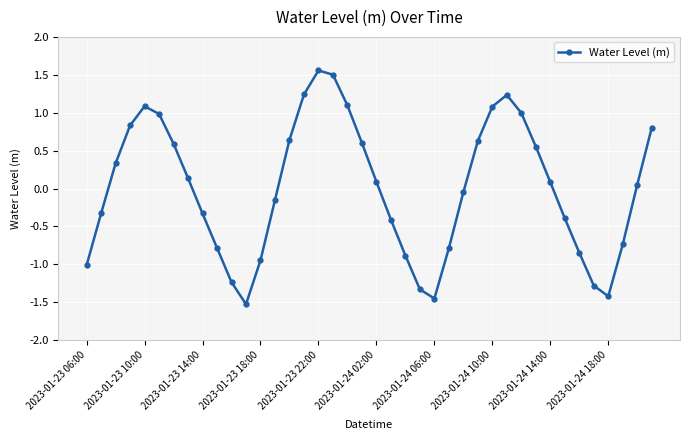

What is the difference between the maximum and minimum values?

3.1